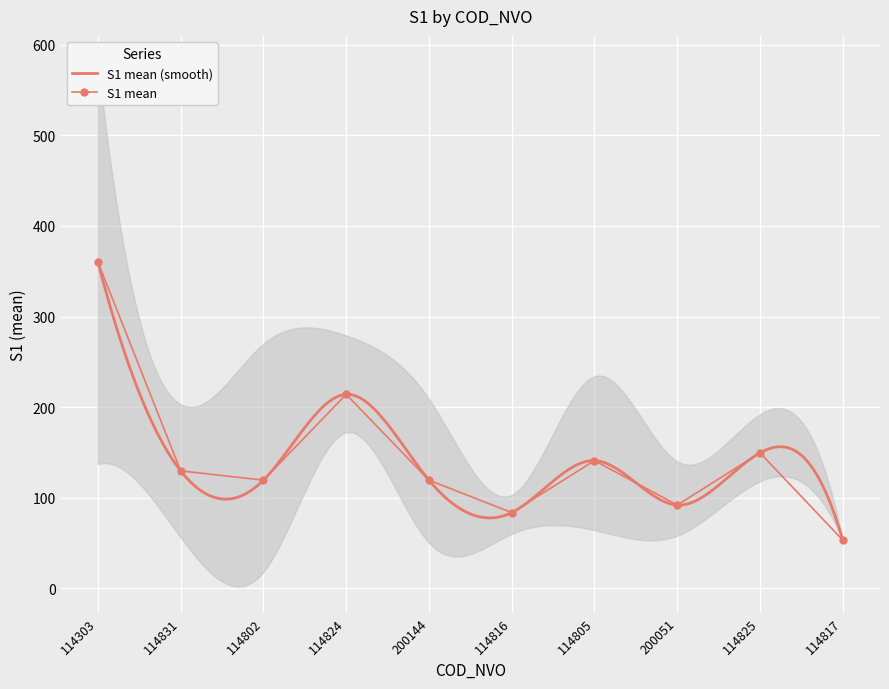

Rank the categories by S1_mean value from highest to lowest.

114303, 114824, 114825, 114805, 114831, 114802, 200144, 200051, 114816, 114817